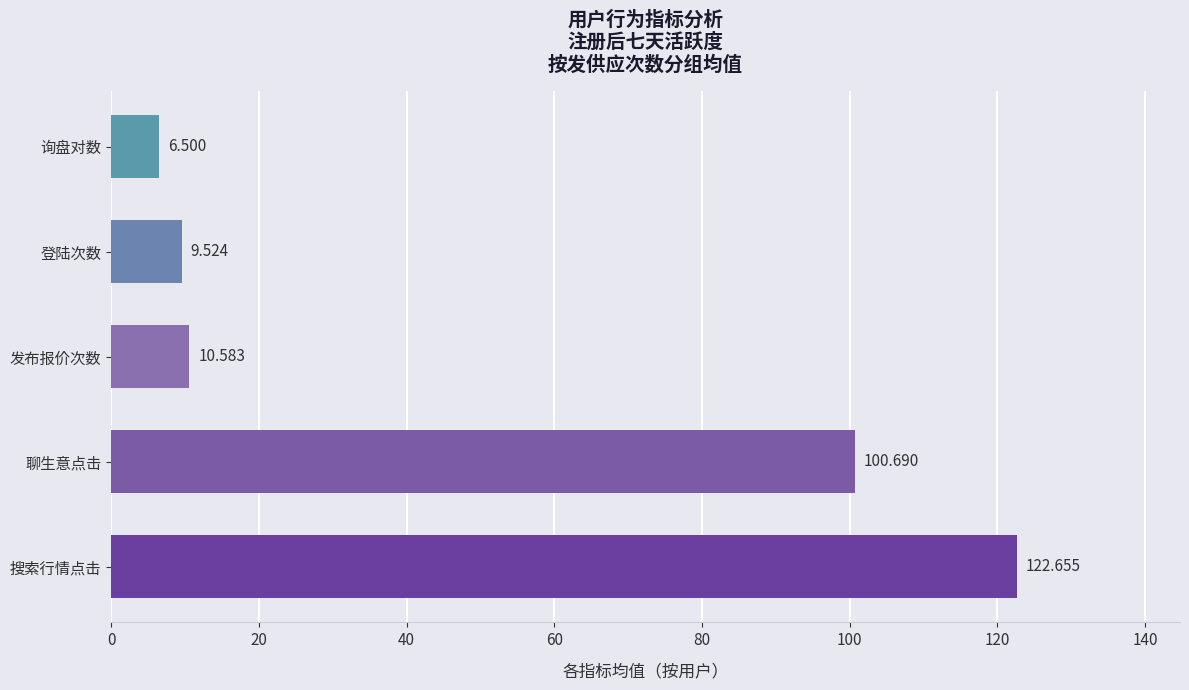

What is the difference between the maximum and minimum values?

116.2